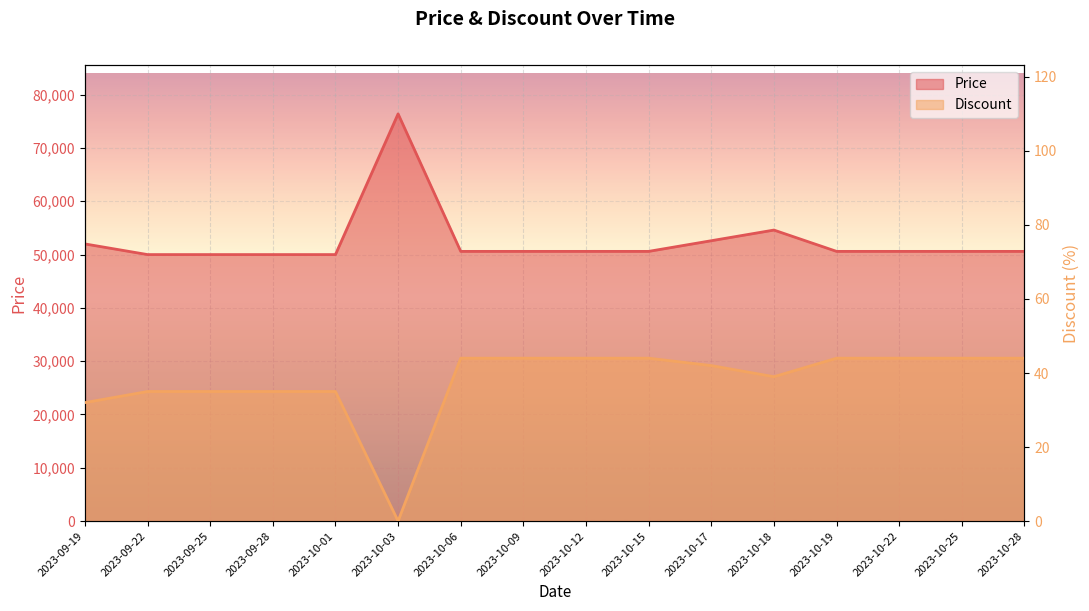

Reading left to right, what are all the values shown in this chart?

Price: 52000	50000	50000	50000	50000	76400	50600	50600	50600	50600	52600	54600	50600	50600	50600	50600
Discount: 32	35	35	35	35	0	44	44	44	44	42	39	44	44	44	44